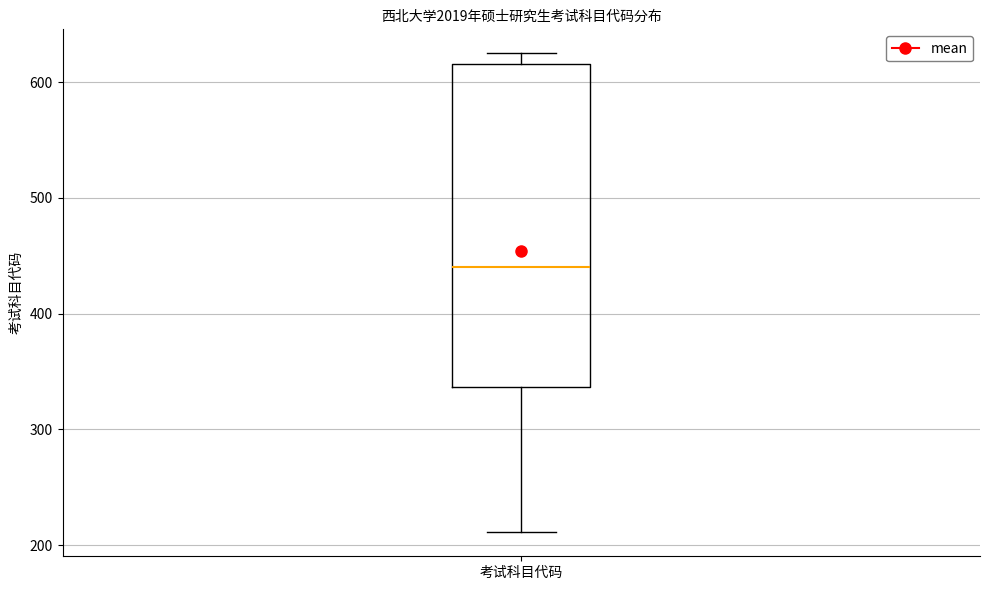

Read this box plot against the y-axis: the position of the median line, the range covered by the box, and the ends of both whiskers. The values are not printed on the chart, so give them approximately, as read against the axis.

median 440, box 340 to 620, whiskers 210 to 630